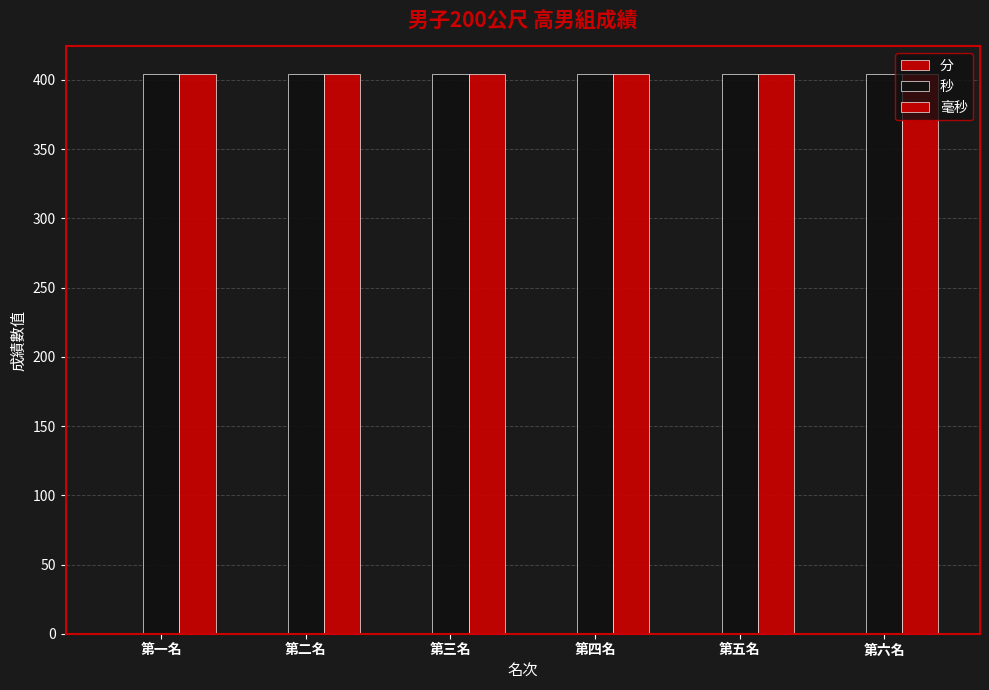

What is the lowest value of the 毫秒 series?

404